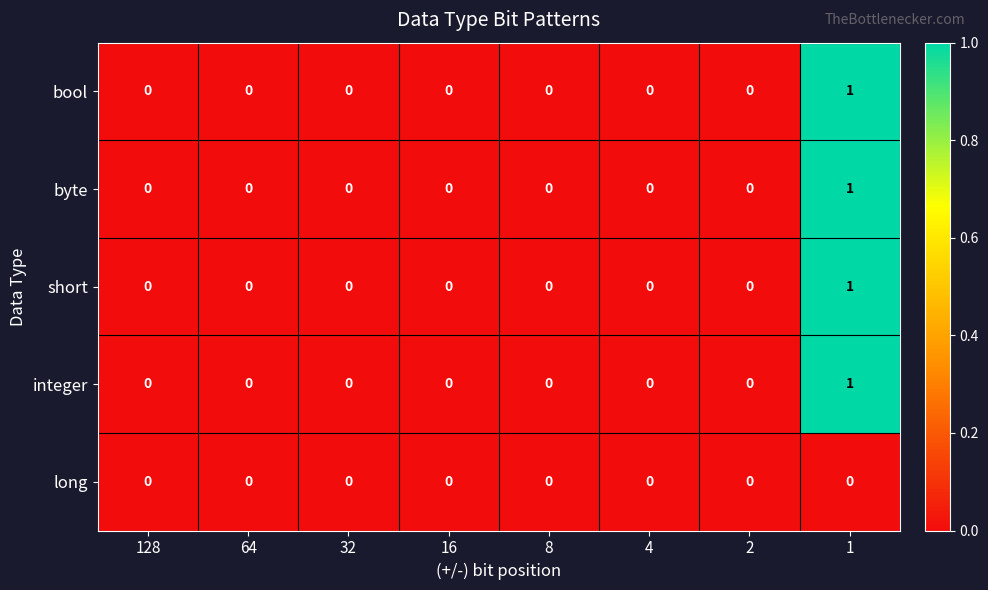

How many data points does each series have?

8